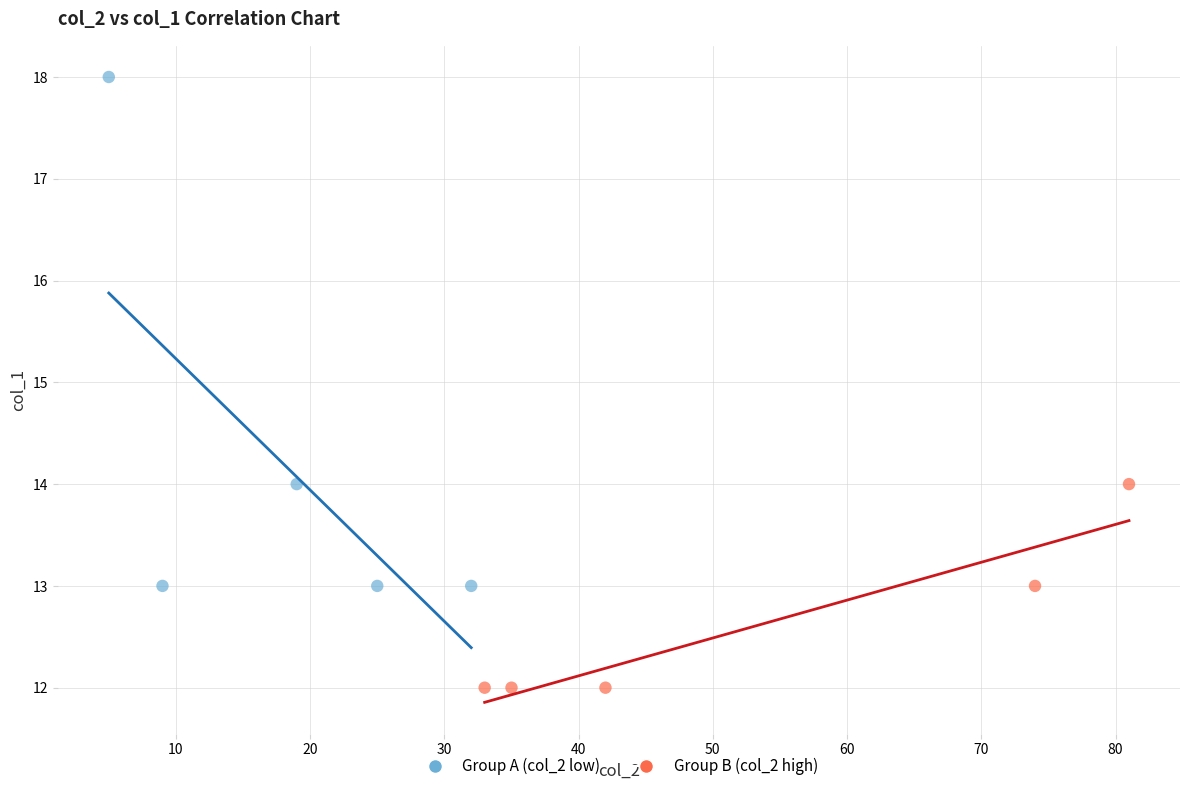

Which series has the largest Y range (max minus min)?

Group A (col_2 low)